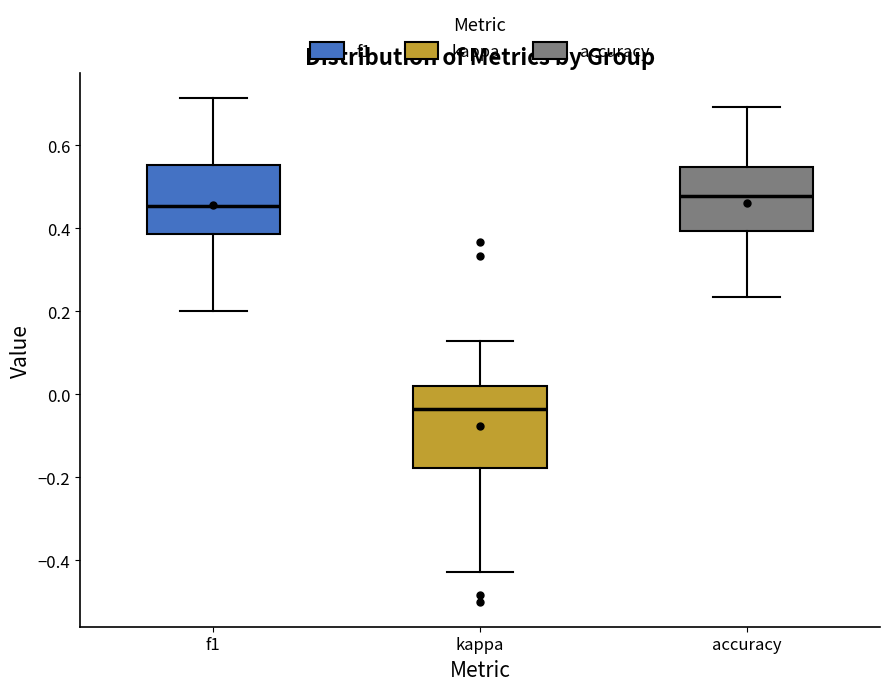

Reading left to right, read every box against the y-axis: the position of its median line, the range the box covers, and the ends of its whiskers. The values are not printed on the chart, so give them approximately, as read against the axis.

f1: median 0.46, box 0.38 to 0.56, whiskers 0.20 to 0.72
kappa: median -0.04, box -0.18 to 0.02, whiskers -0.42 to 0.12
accuracy: median 0.48, box 0.40 to 0.54, whiskers 0.24 to 0.70